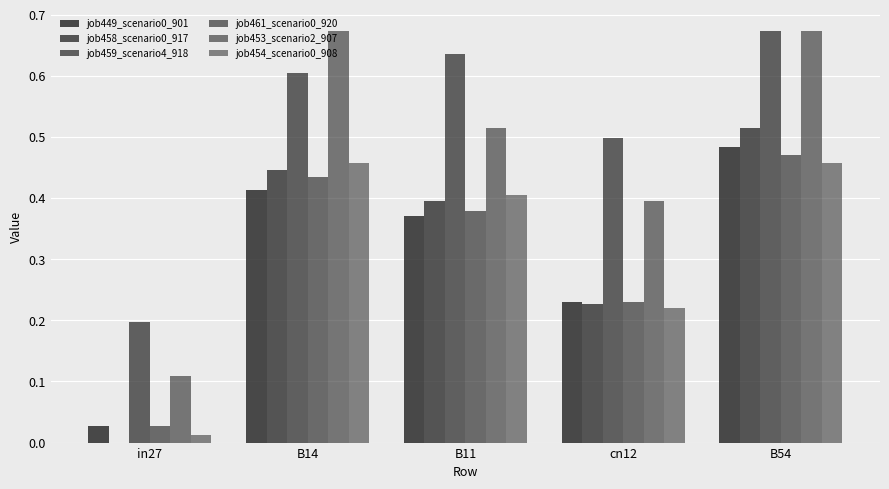

What is the total value across all series at B54?

3.3